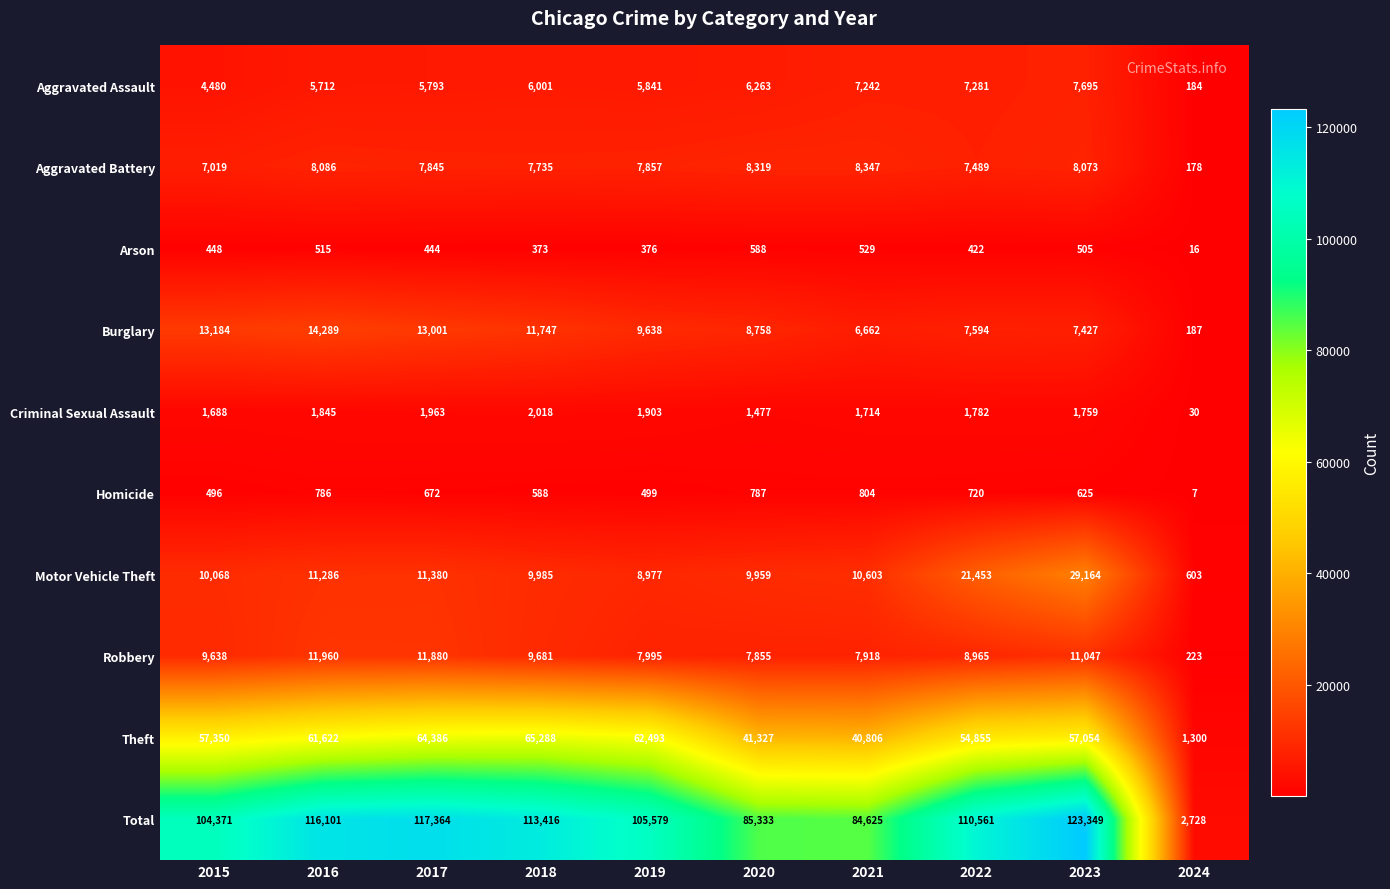

Which series has the largest total across all categories?

Total